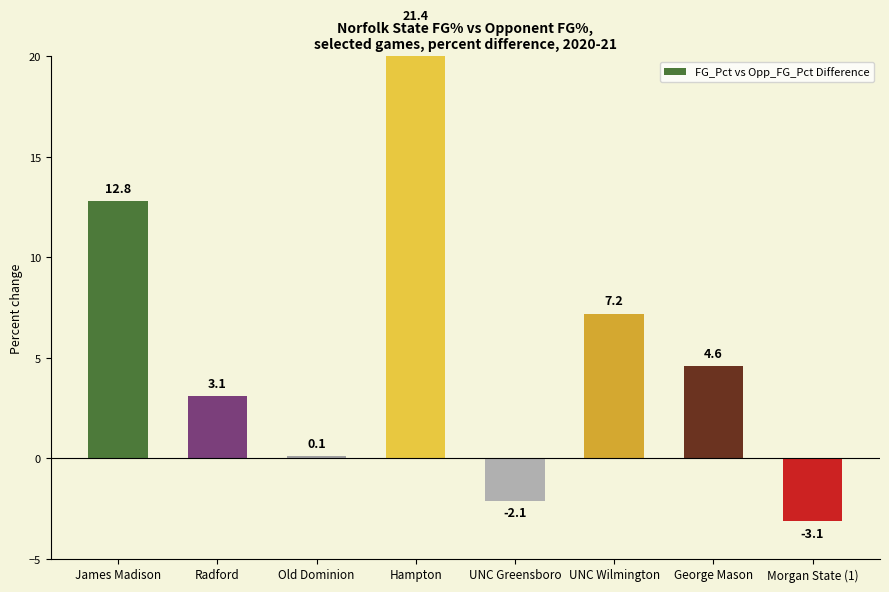

Rank the categories by value from lowest to highest.

Morgan State (1), UNC Greensboro, Old Dominion, Radford, George Mason, UNC Wilmington, James Madison, Hampton